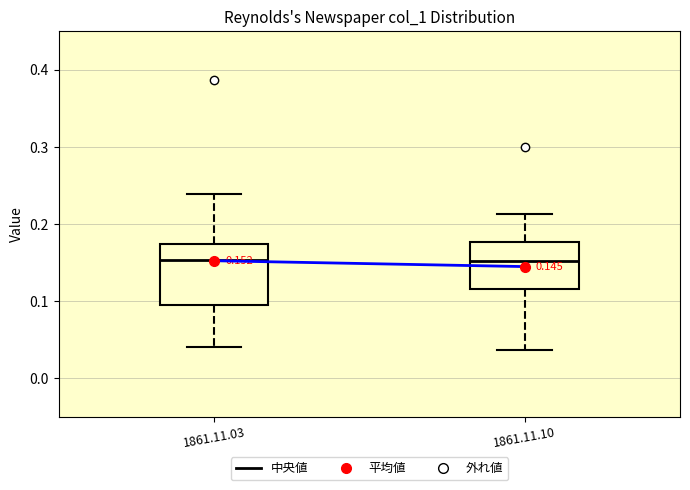

Which box is the tallest, from its lower edge to its upper edge?

1861.11.03